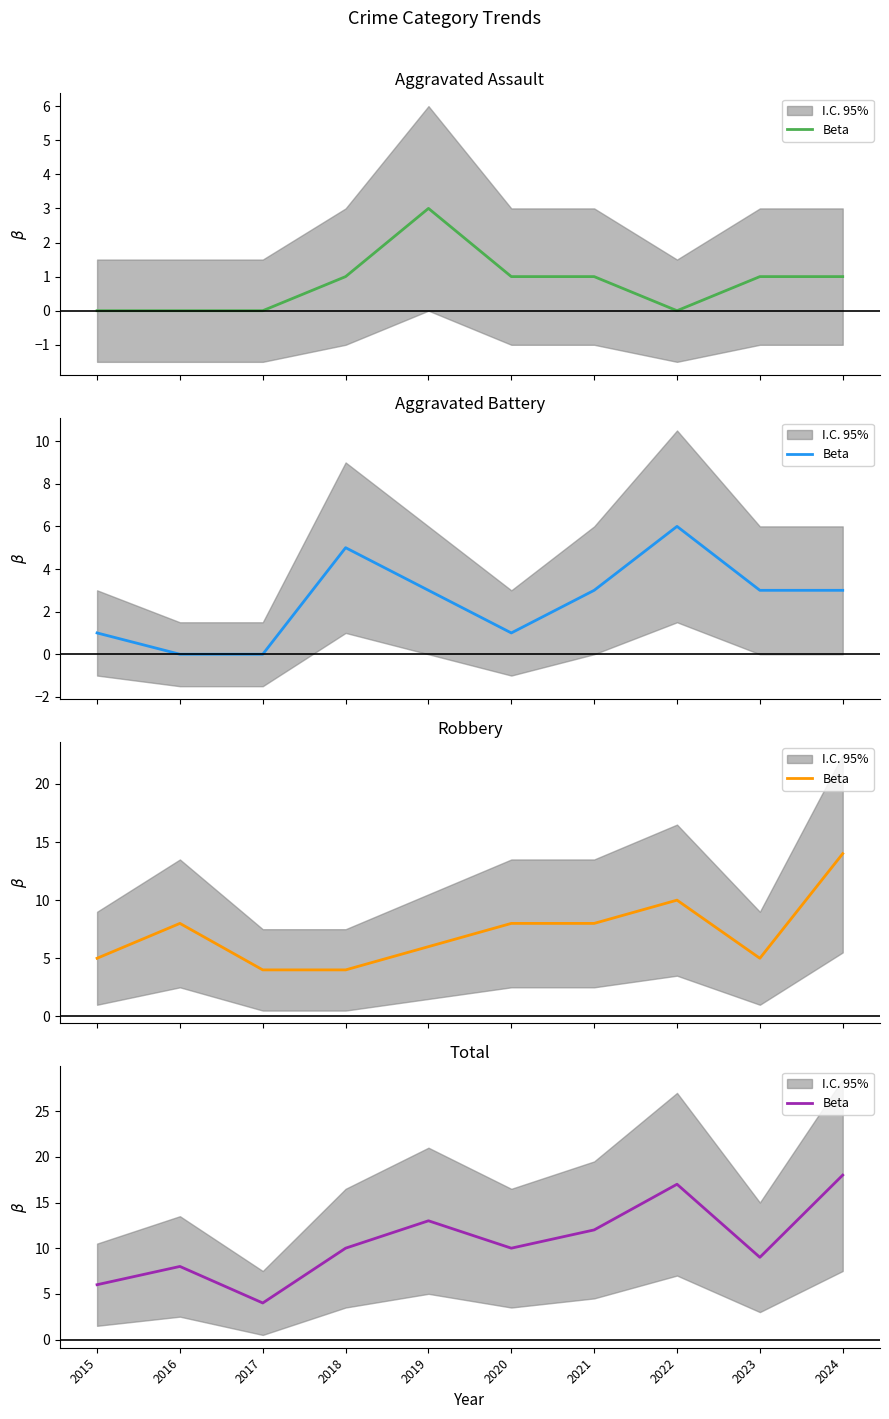

The chart shows a value of 3 at 2021. True or false?

False